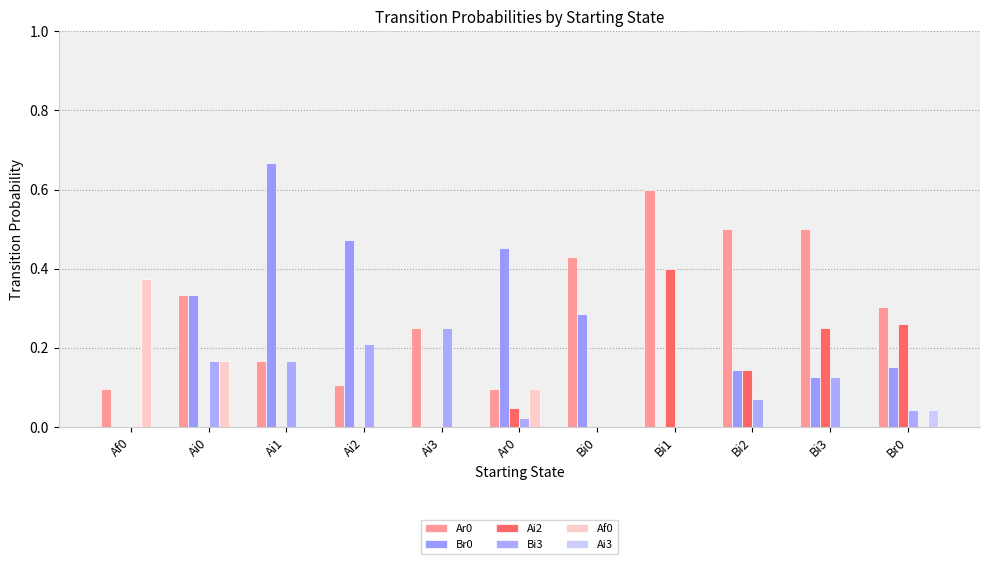

Rank the categories by Bi3 value from highest to lowest.

Ai3, Ai2, Ai0, Ai1, Bi3, Bi2, Br0, Ar0, Af0, Bi0, Bi1